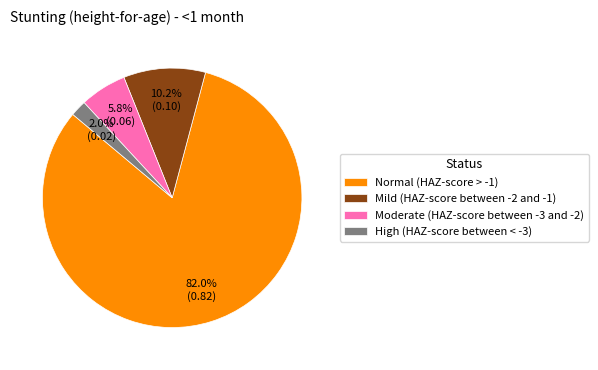

What percentage is the High (HAZ-score between < -3) slice, to the nearest percent?

2%